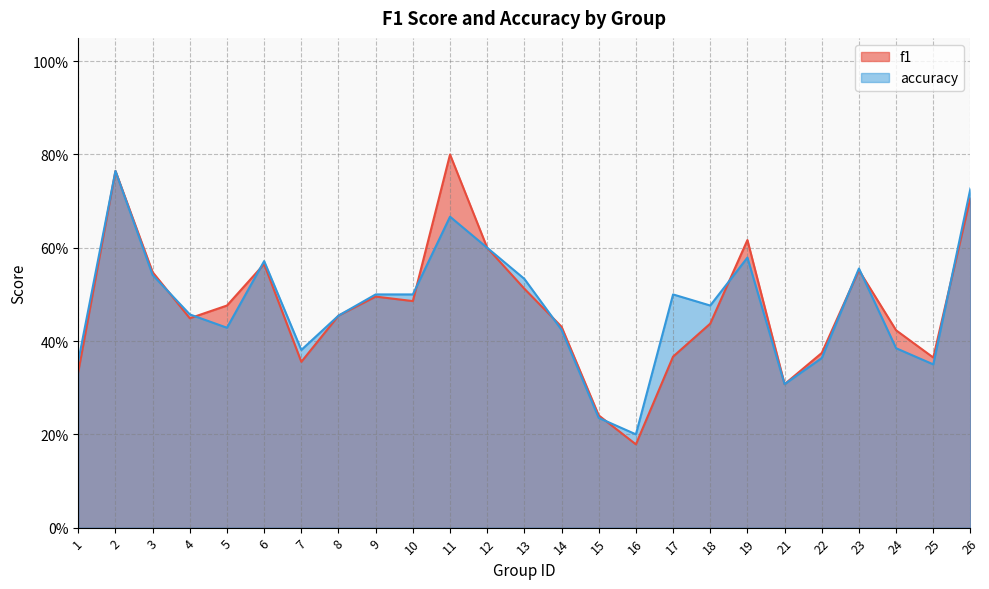

The accuracy series shows 0.3 at 21. True or false?

True